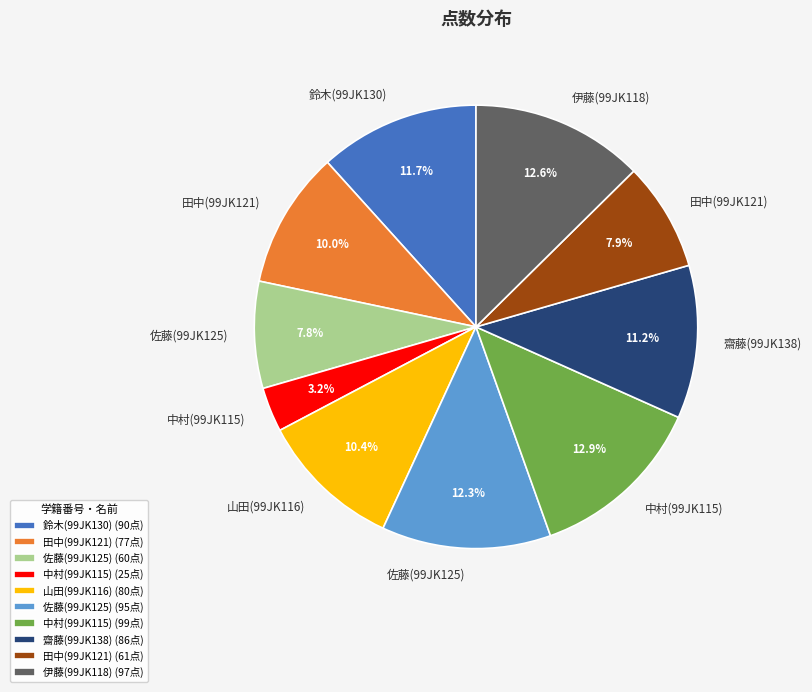

What is the ratio of the value at 中村(99JK115) (99点) to the value at 山田(99JK116) (80点)?

1.2